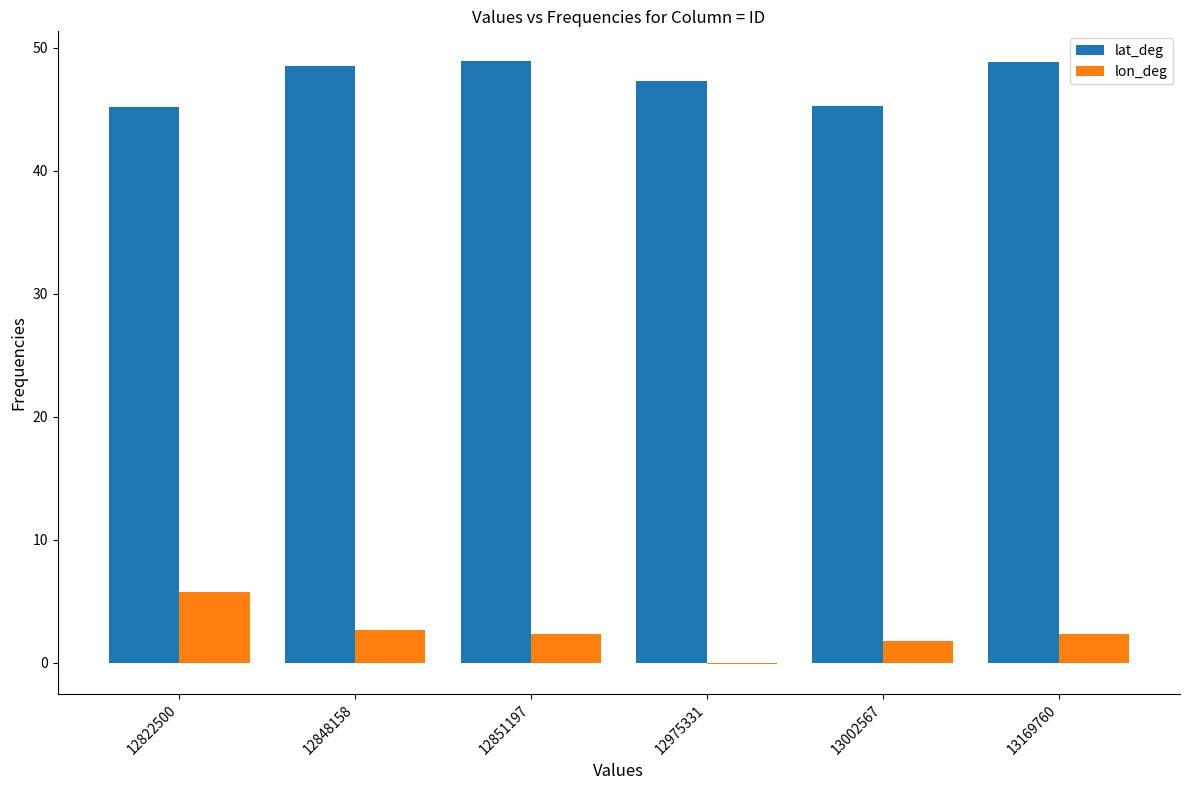

How many groups of bars are there?

6